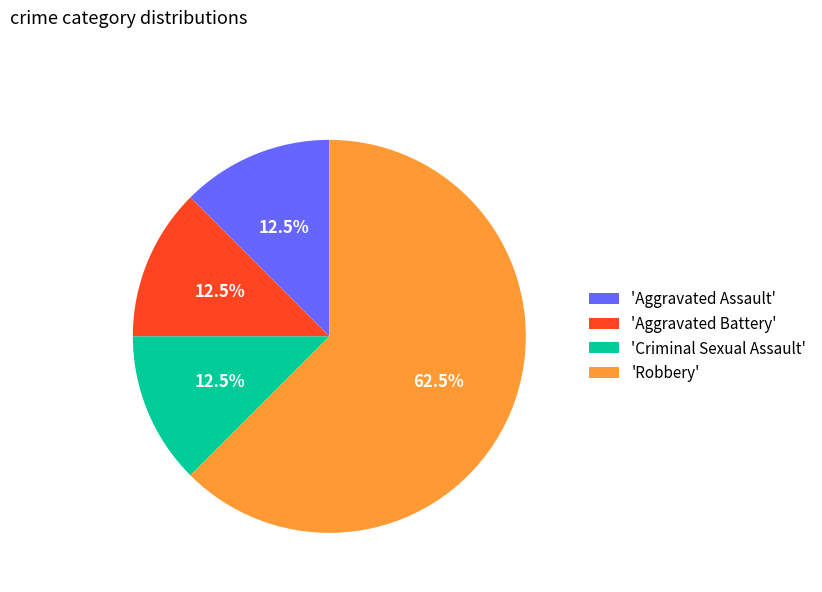

Do 'Aggravated Battery' and 'Aggravated Assault' together represent more than half of the pie?

No